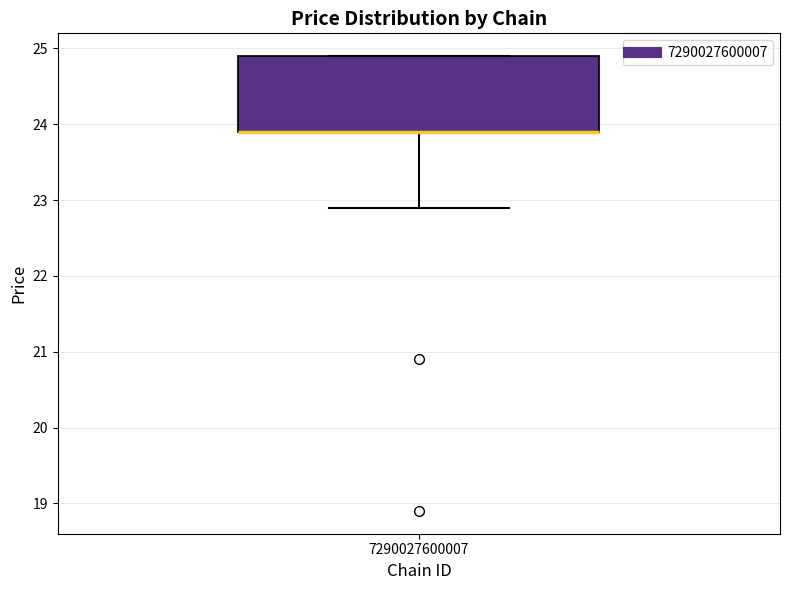

Transcribe this box plot: give where the median line is, the range the box spans, and where the two whiskers end, as read against the y-axis. The values are not printed on the chart, so give them approximately, as read against the axis.

median 23.9 (drawn on the box's lower edge), box 23.9 to 24.9, whiskers 22.9 to 24.9